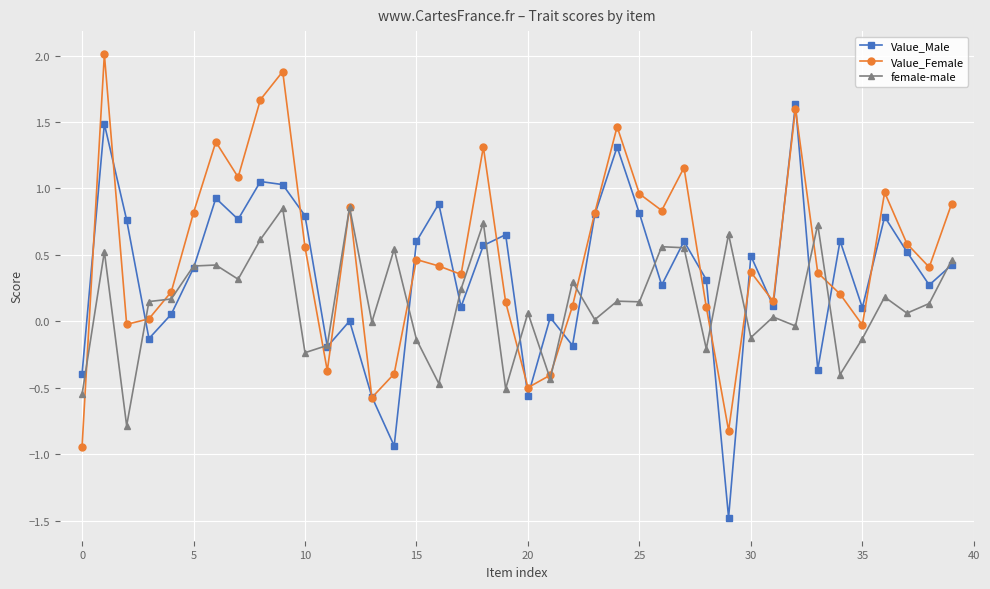

Rank the series by their average value, from highest to lowest.

Value_Female, Value_Male, female-male